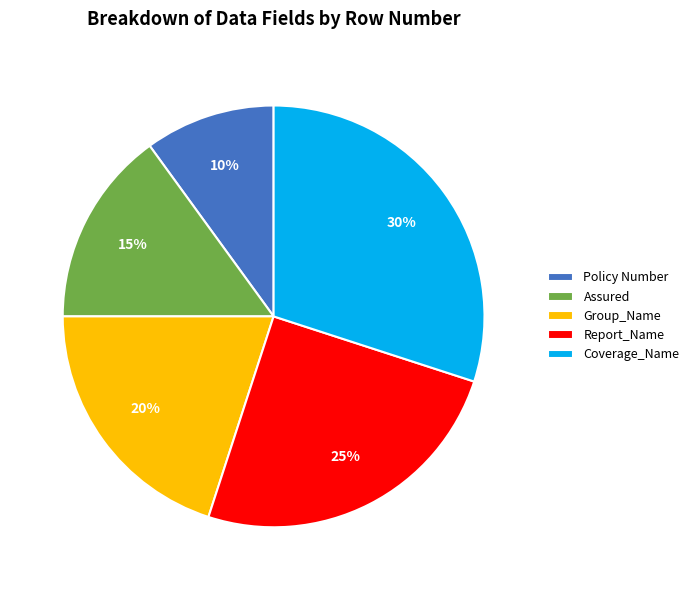

Is it true that Report_Name is 11% of the pie?

False